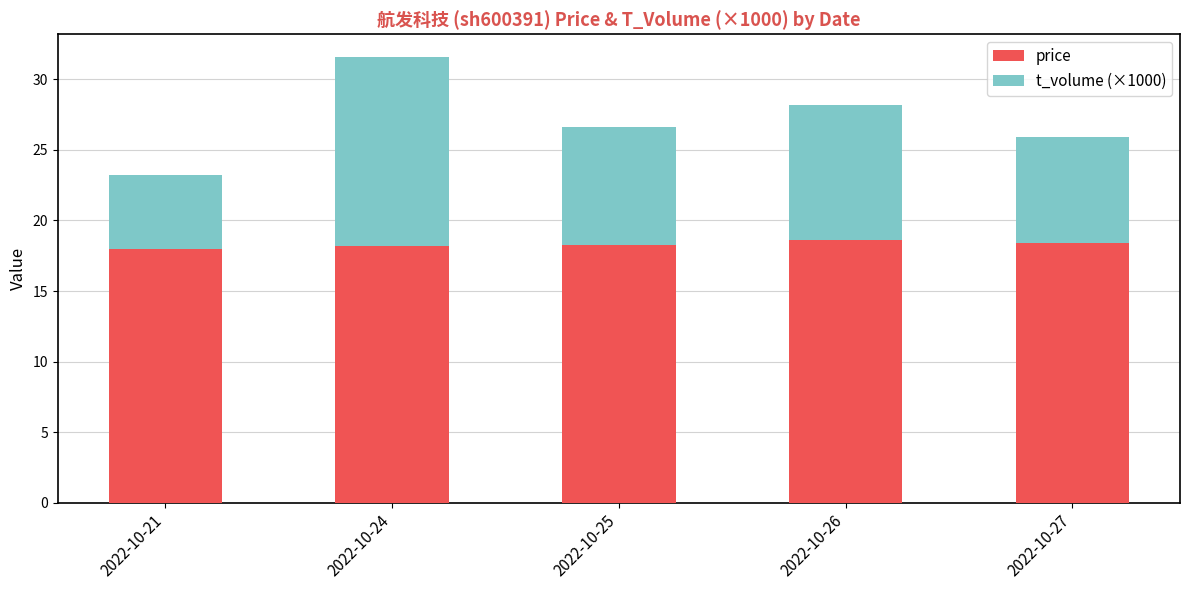

How many data points does each series have?

5